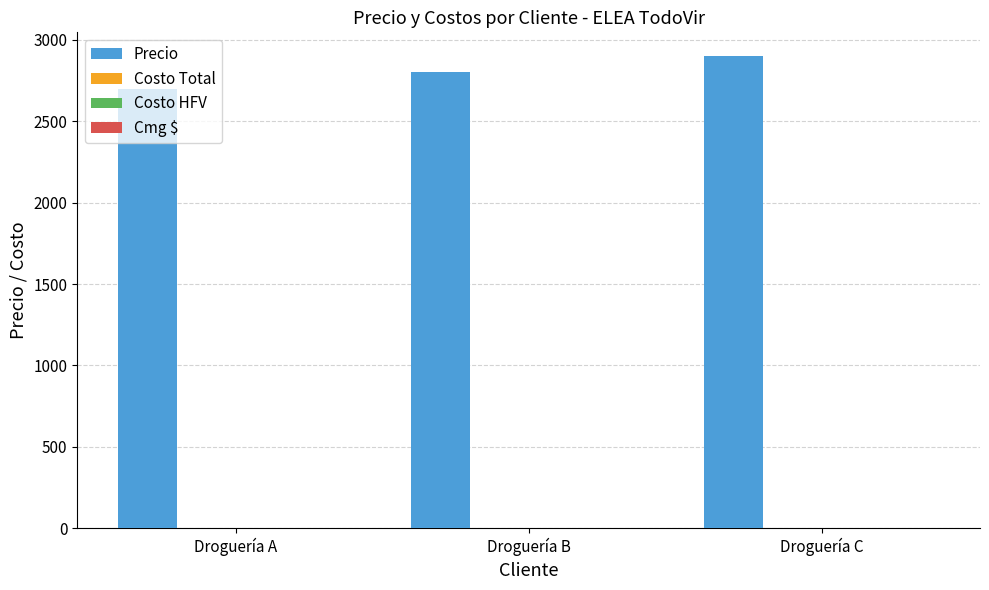

Does the chart contain stacked bars?

No